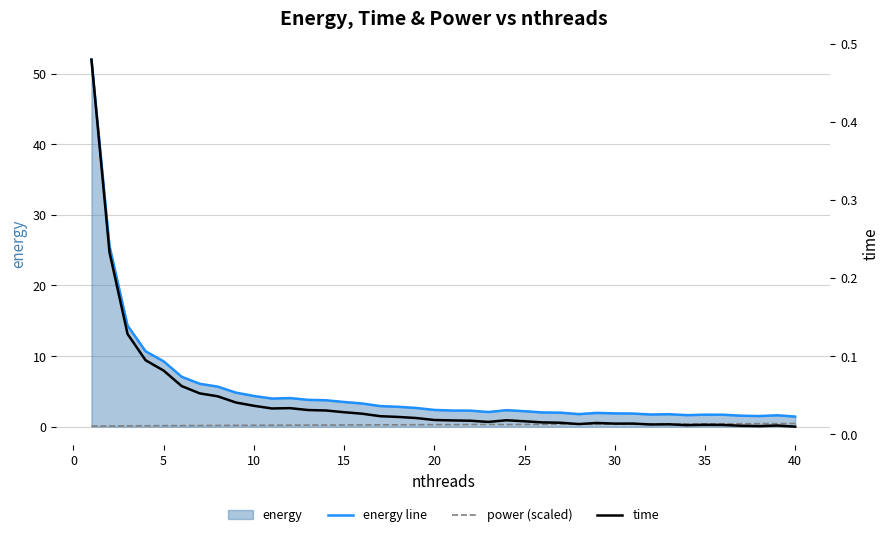

What is the lowest value of the power (scaled) series?

0.1